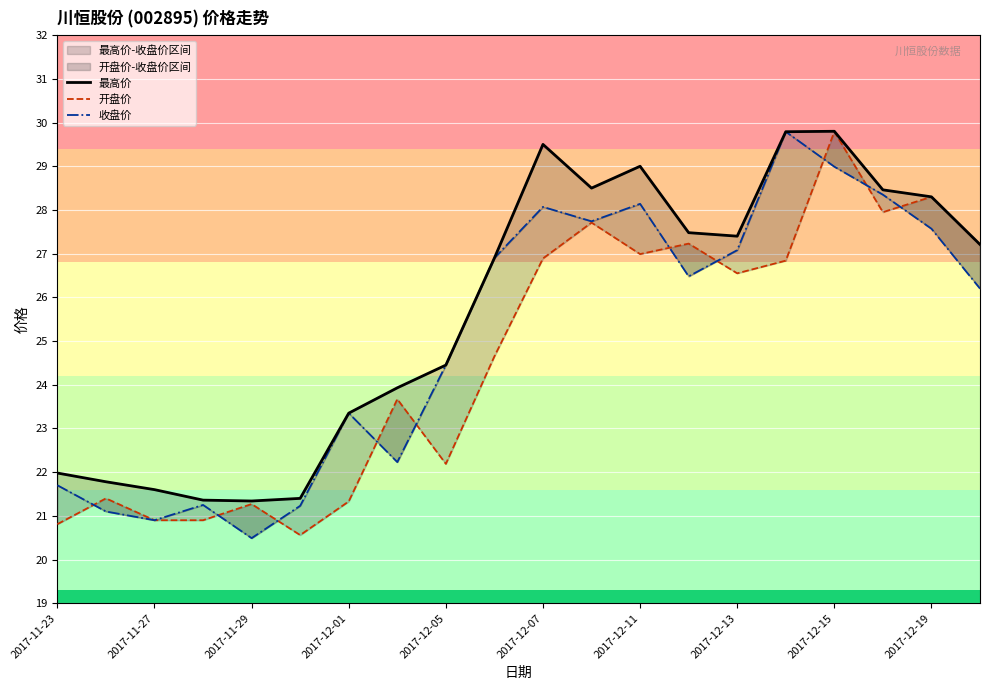

What are all the series names shown in the legend?

最高价, 开盘价, 收盘价